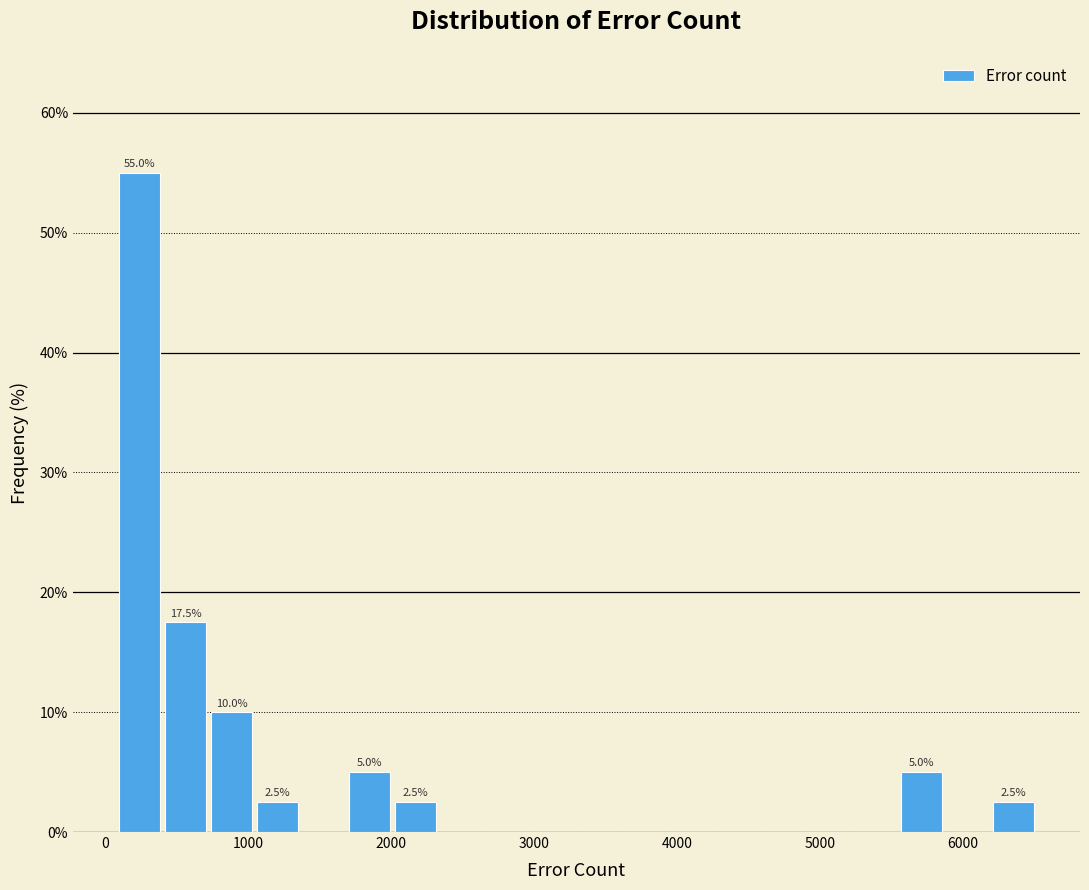

Read against the x-axis, roughly where is the centre of the tallest bar?

200